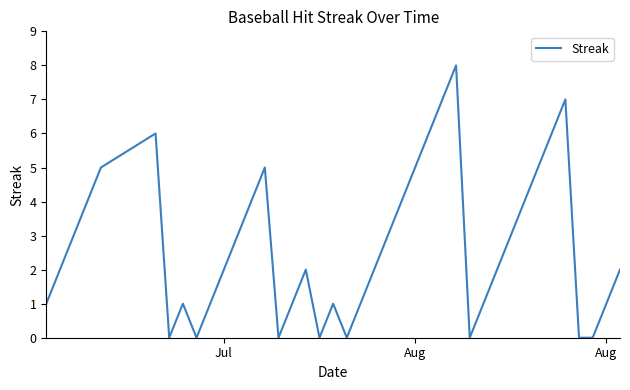

True or false: the data has more than 1 interior local peaks.

True